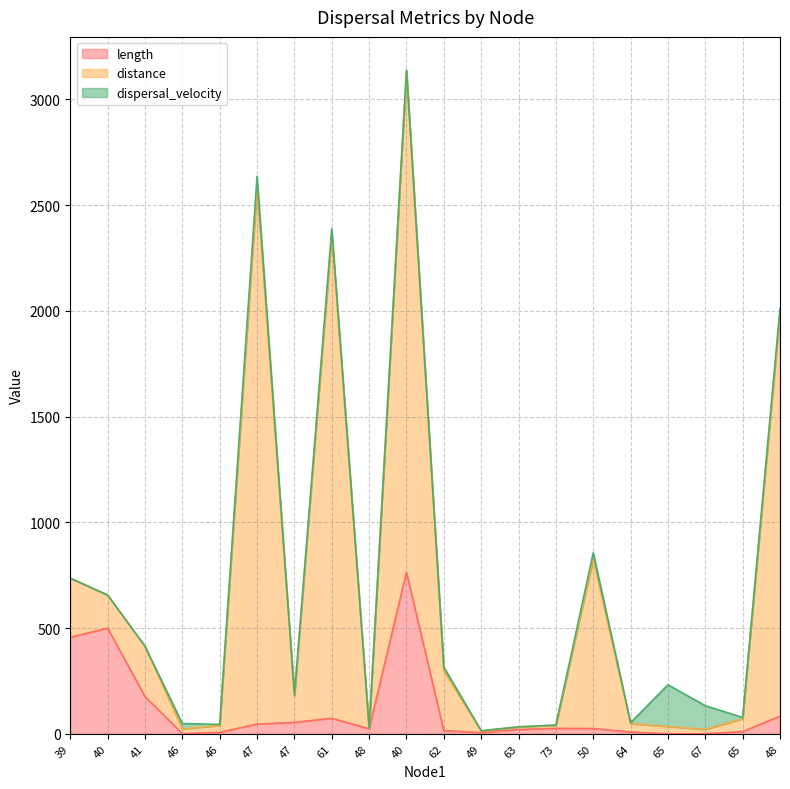

True or false: length has a value of 0.2 at 67.

True